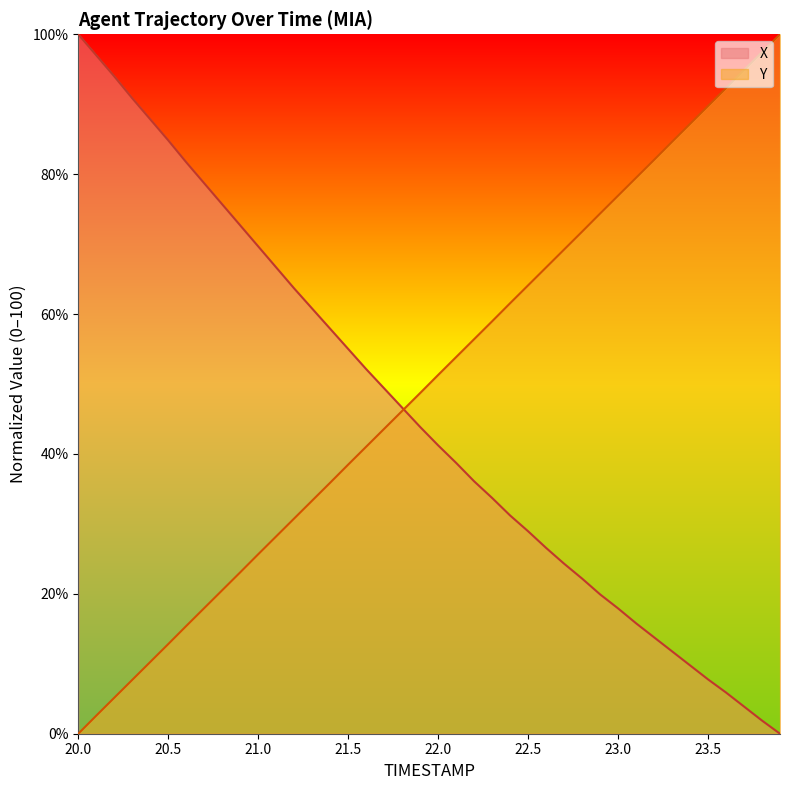

Which series has the largest range (max minus min)?

X